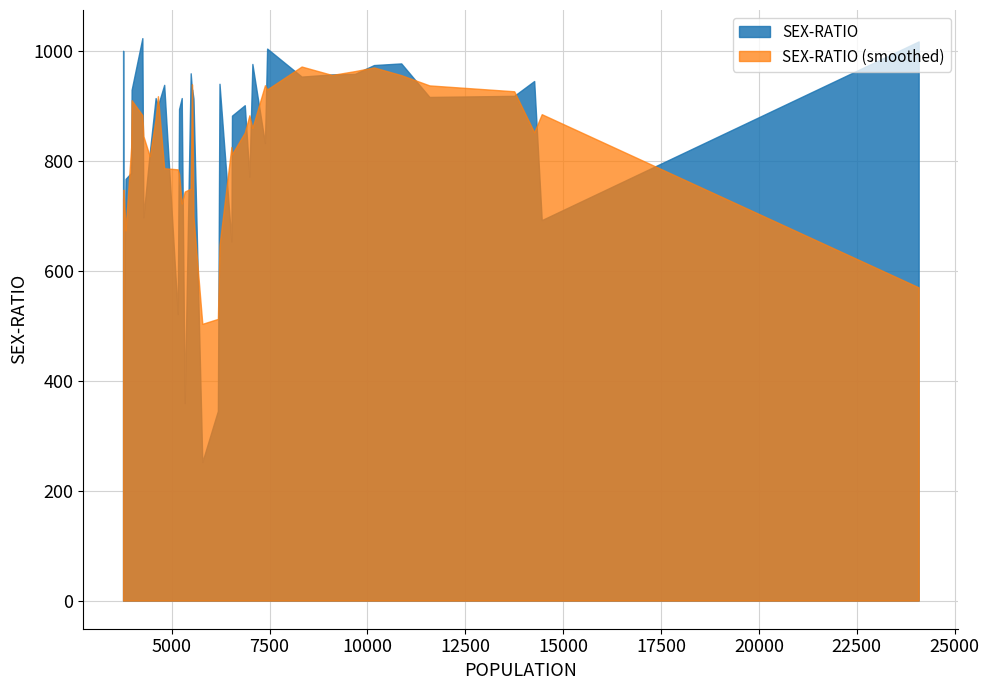

Which series has the largest range (max minus min)?

SEX-RATIO